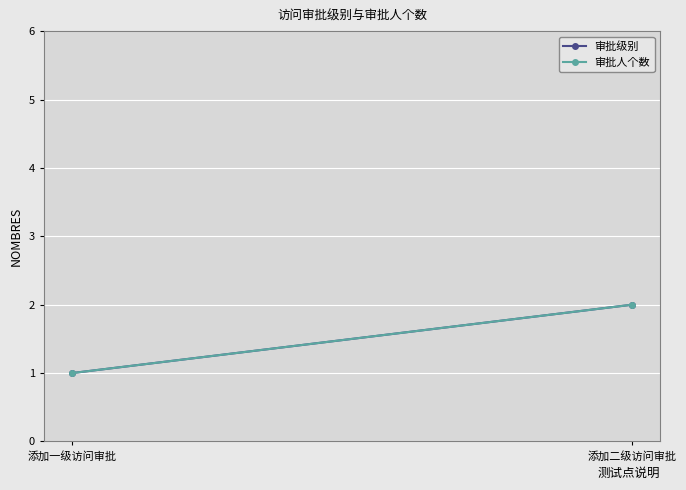

Which series has the largest range (max minus min)?

审批级别